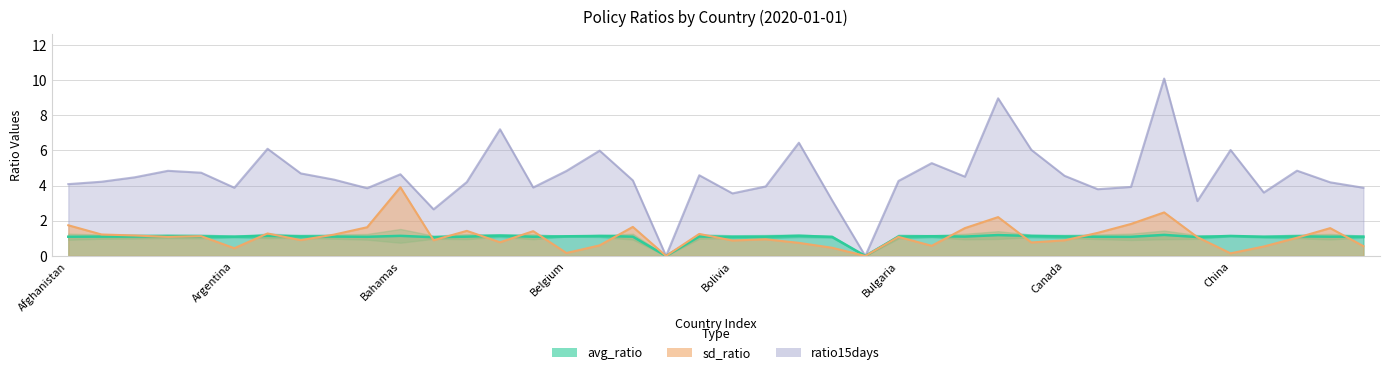

Which series has the largest range (max minus min)?

ratio15days